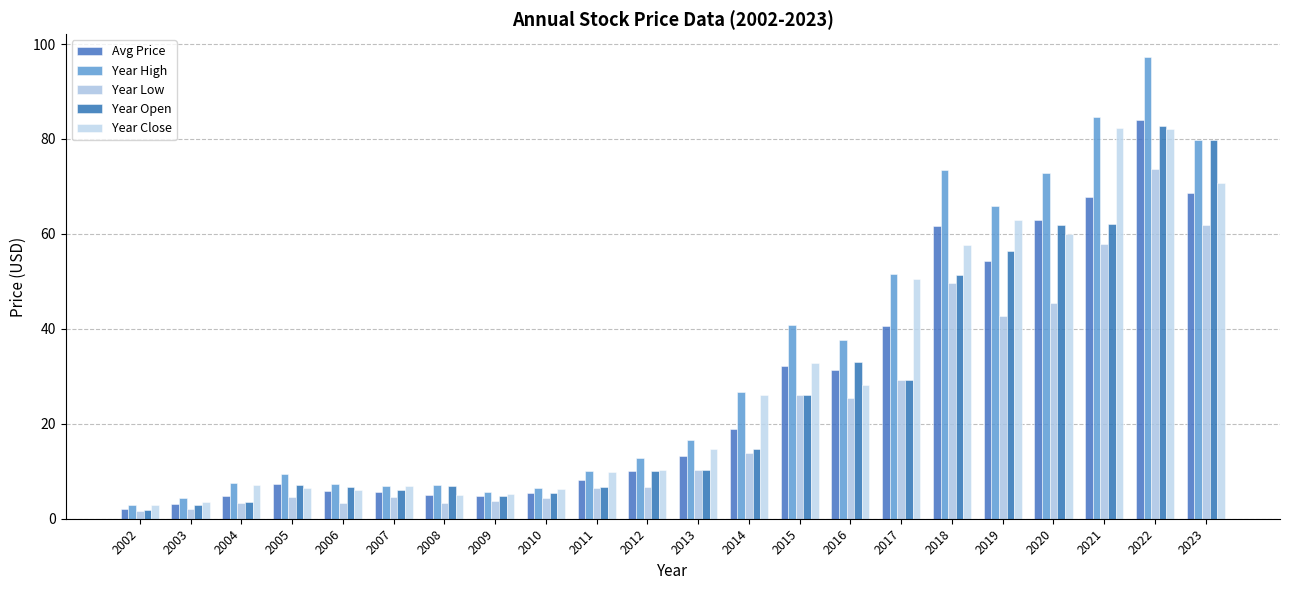

At how many categories does at least one series exceed 72?

5